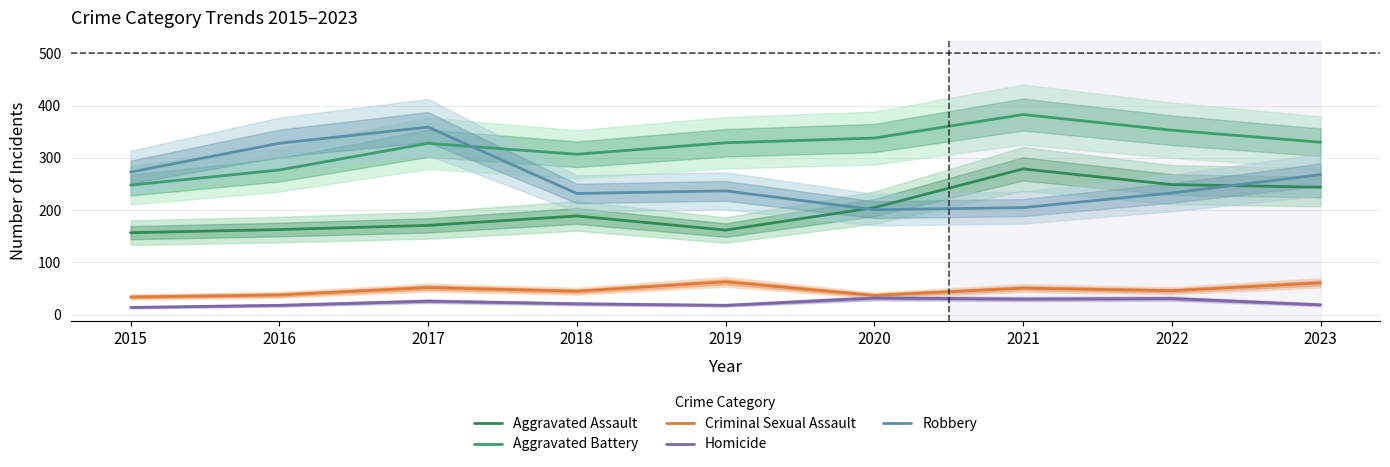

What is the total value across all series at 2023?

922